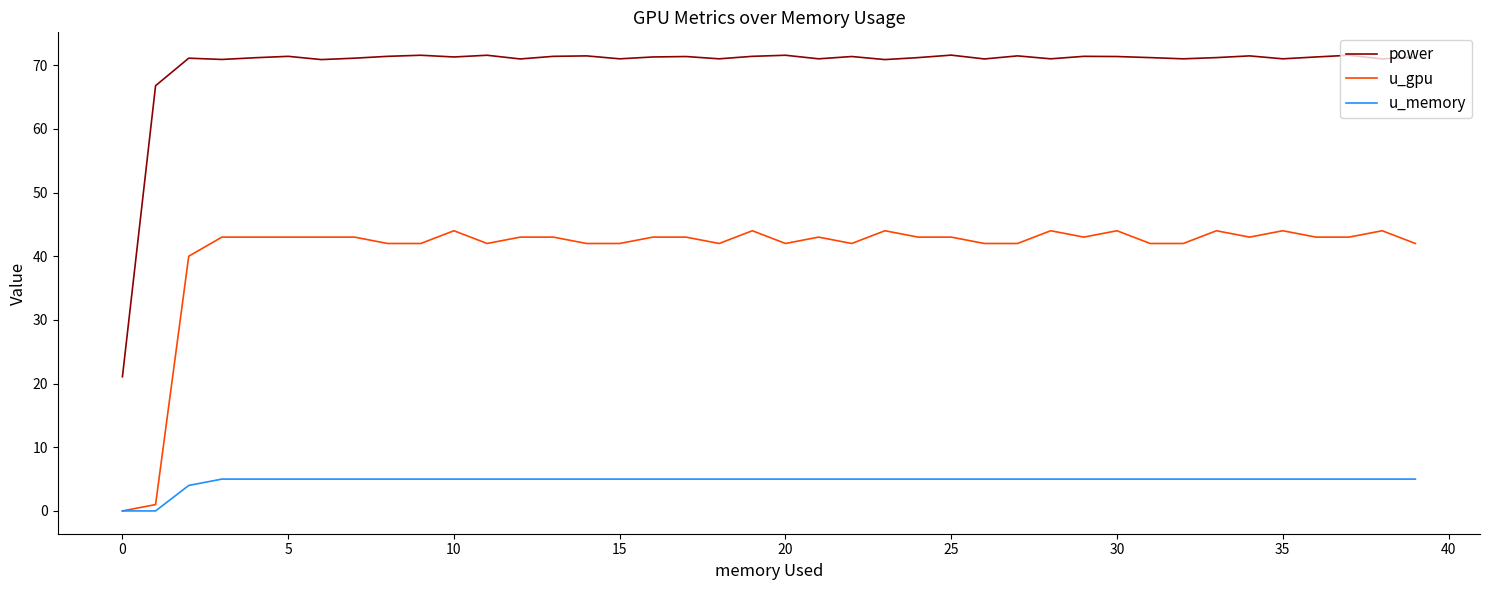

What is the difference between the second highest and second lowest values in the power series?

4.8